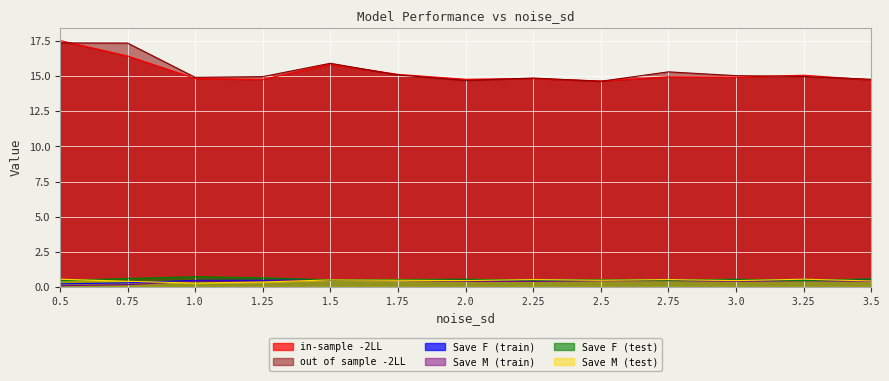

The Save M (test) series shows 0.3 at 3.0. True or false?

False